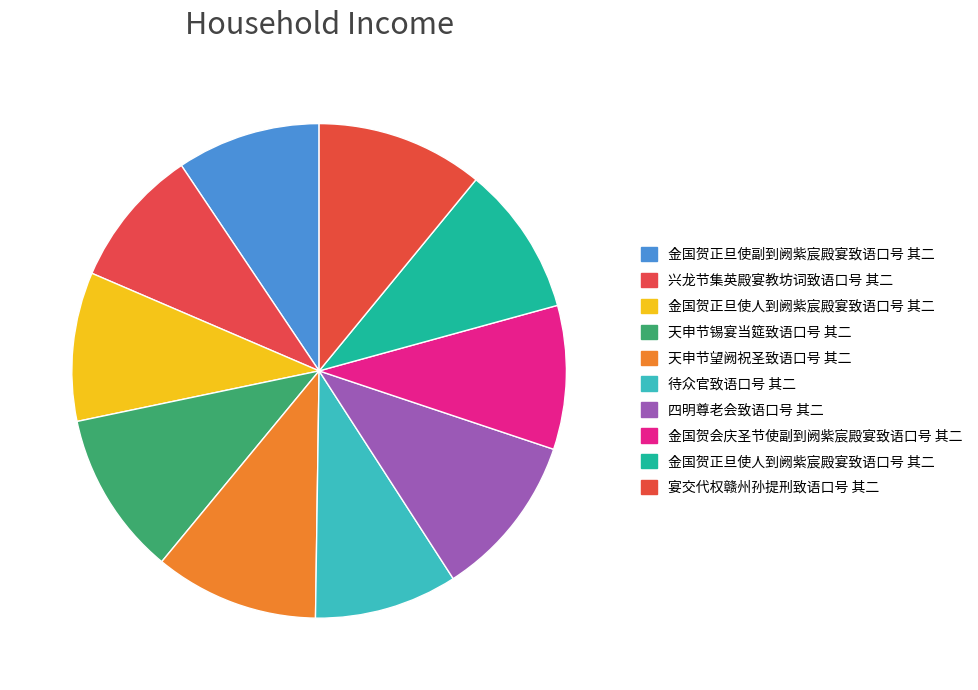

Which category has the smallest portion of the pie?

兴龙节集英殿宴教坊词致语口号 其二